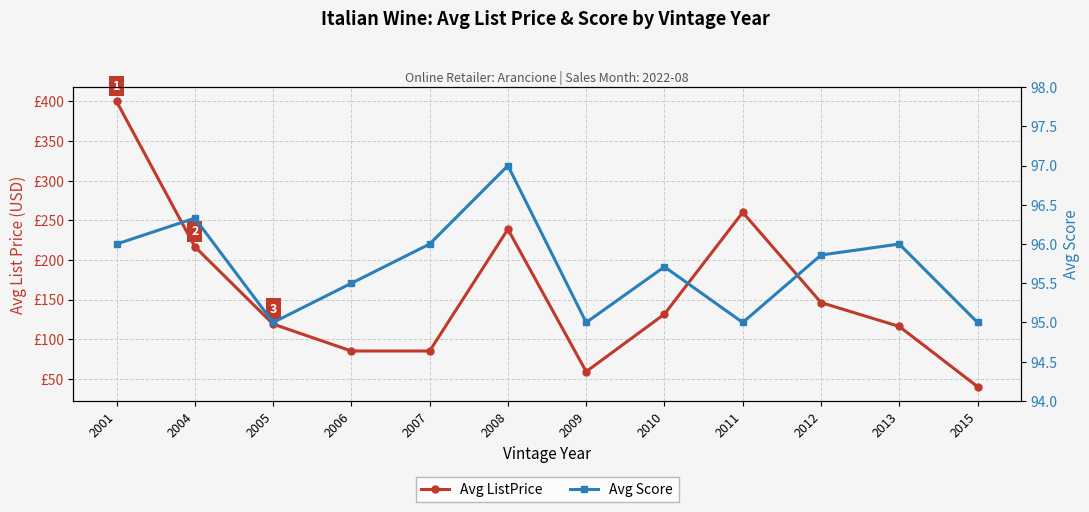

What is the spread (max minus min) of values at 2004?

120.3